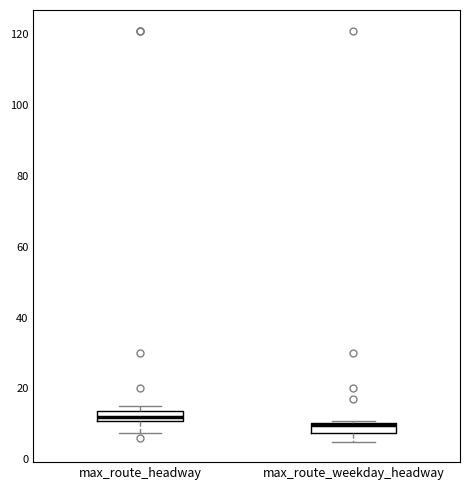

Where is the lower edge of the box for max_route_headway on the y-axis? The values are not printed on the chart, so give them approximately, as read against the axis.

10